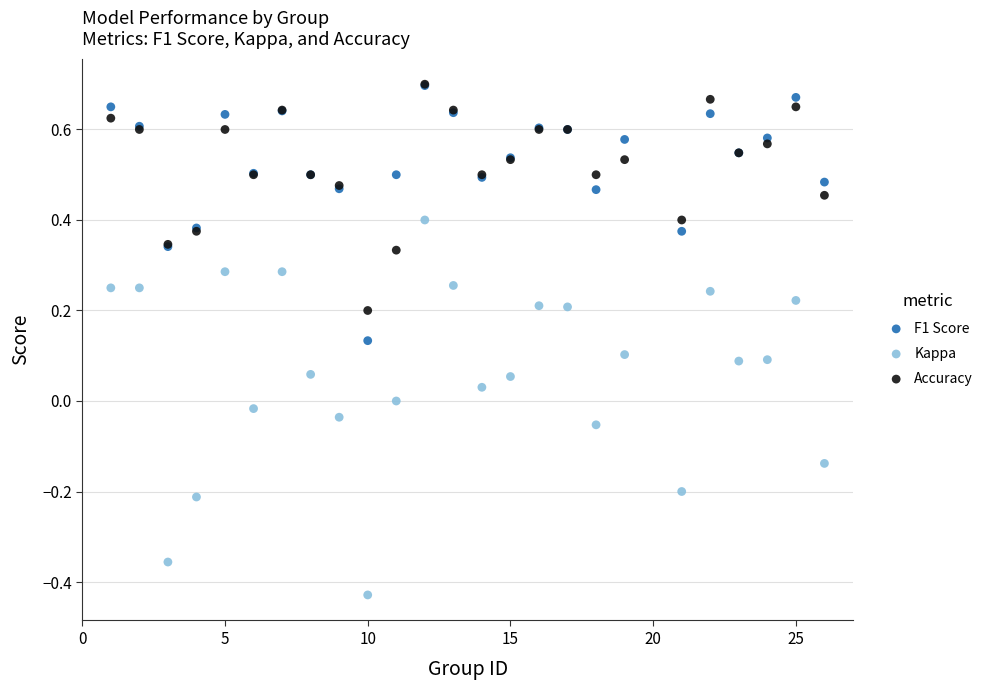

What are all the series names shown in the legend?

F1 Score, Kappa, Accuracy